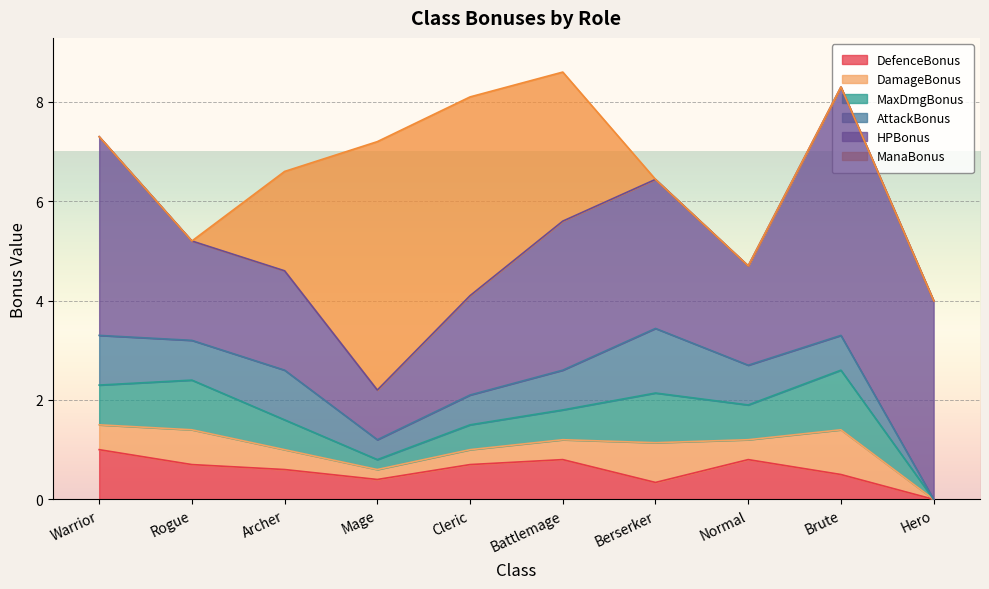

How many data points does each series have?

10